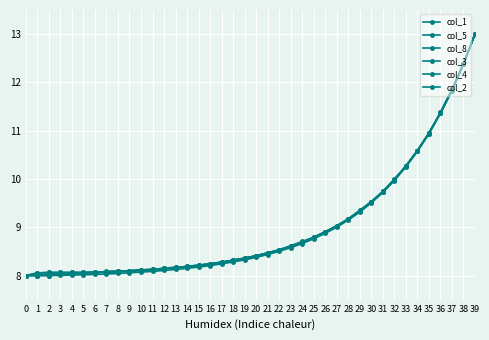

What is the value of the col_1 point at the 12th from the left?

8.1